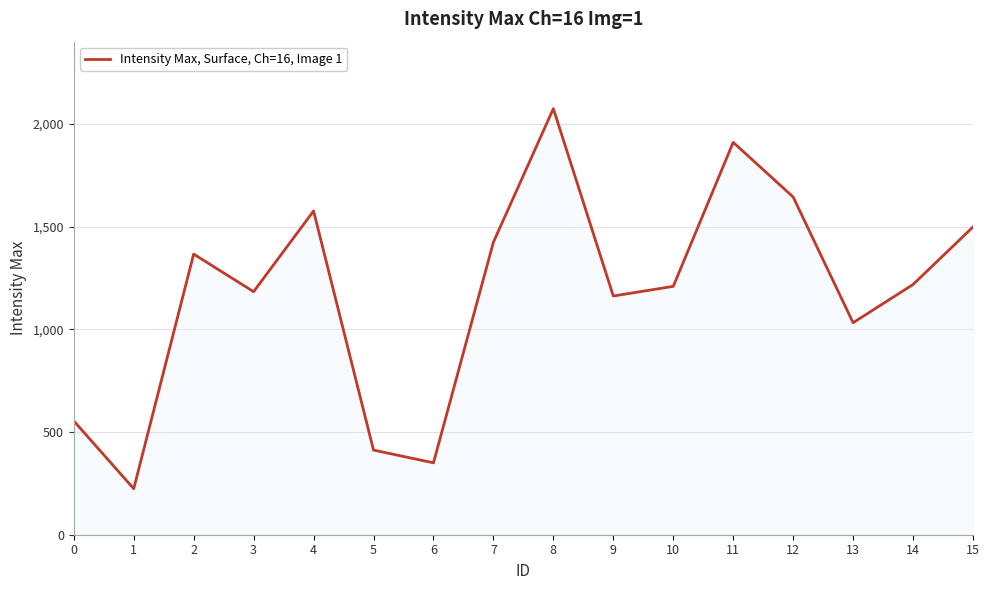

What is the difference between the maximum and minimum values?

1850